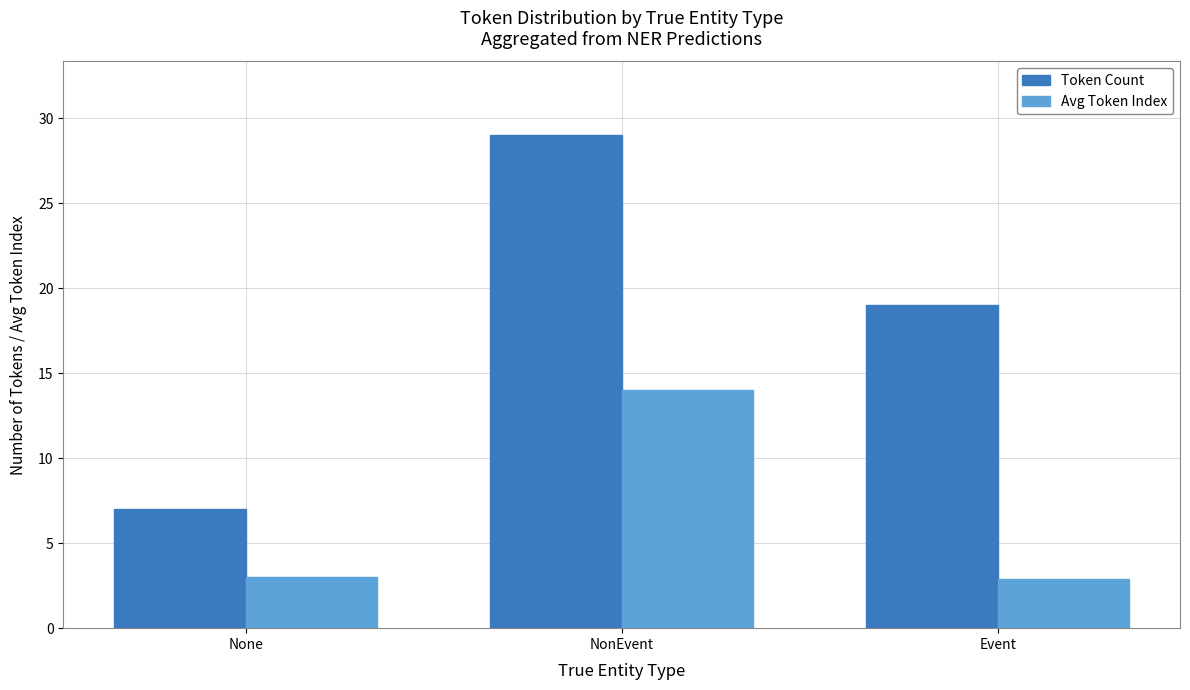

List the labels in order of Token Count value, smallest first.

None, Event, NonEvent